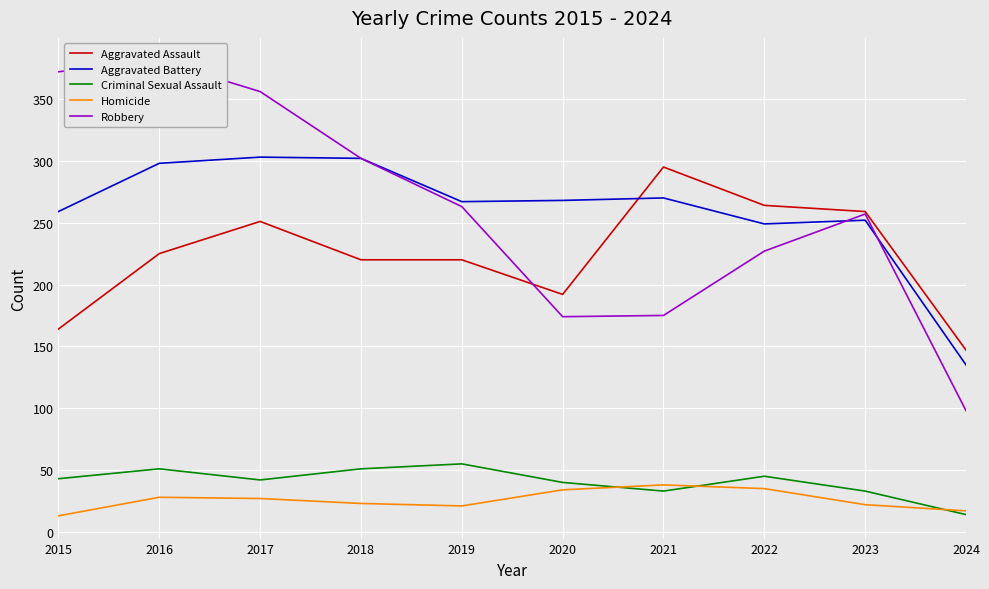

Which series has the widest spread of values?

Robbery